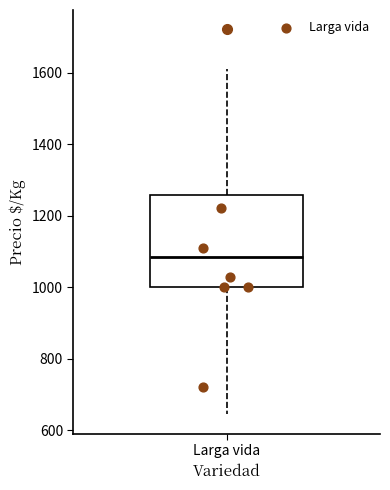

Transcribe this box plot: give where the median line is, the range the box spans, and where the two whiskers end, as read against the y-axis. The values are not printed on the chart, so give them approximately, as read against the axis.

median 1080, box 1000 to 1260, whiskers 640 to 1620